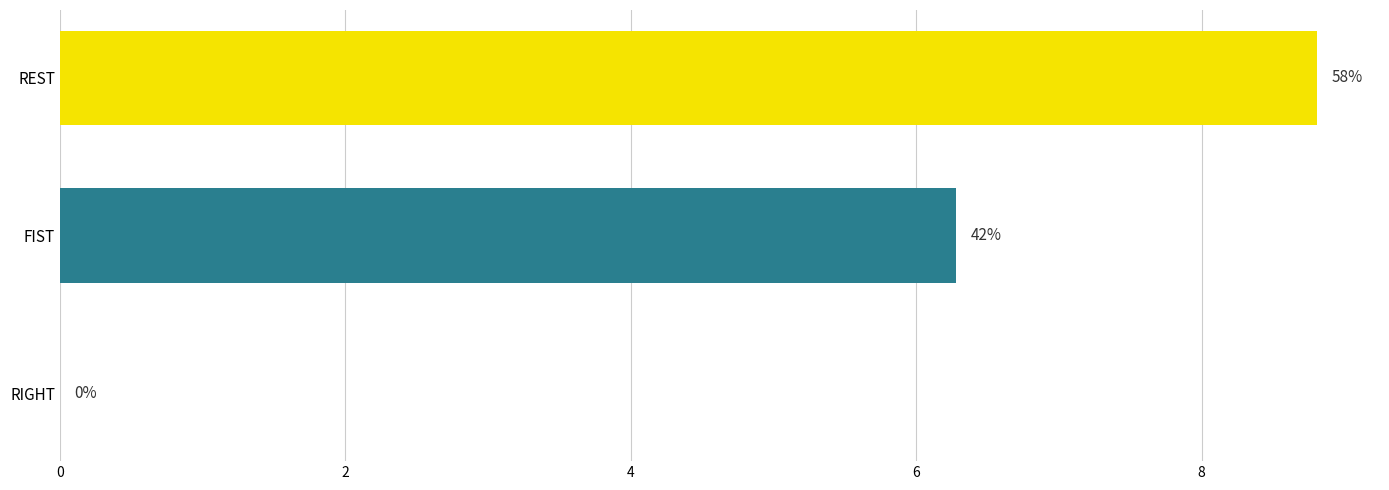

How many bars are there in total?

3